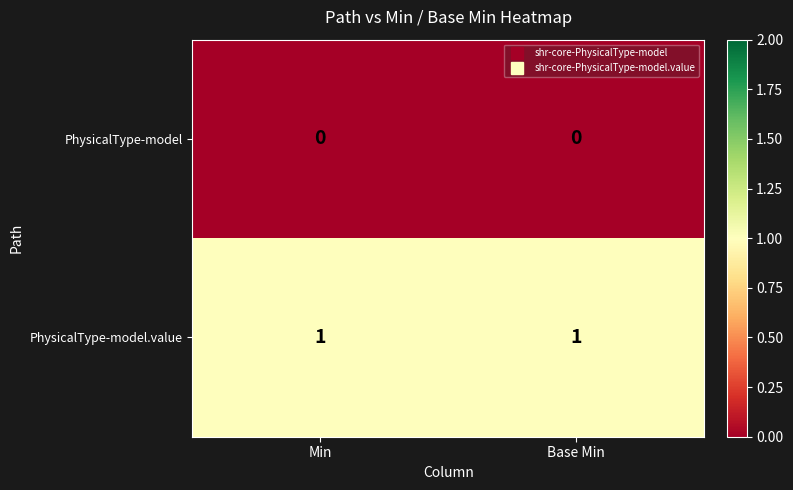

List the series in order of their overall mean, lowest first.

PhysicalType-model, PhysicalType-model.value